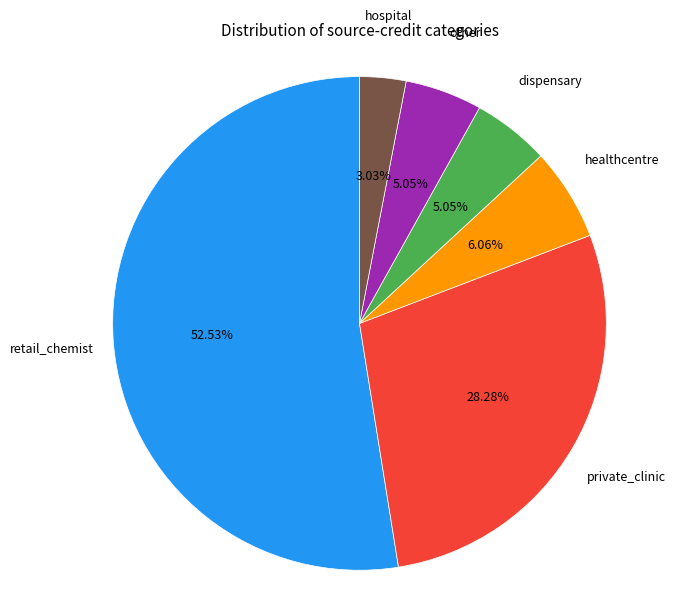

Does any single category account for the majority?

Yes